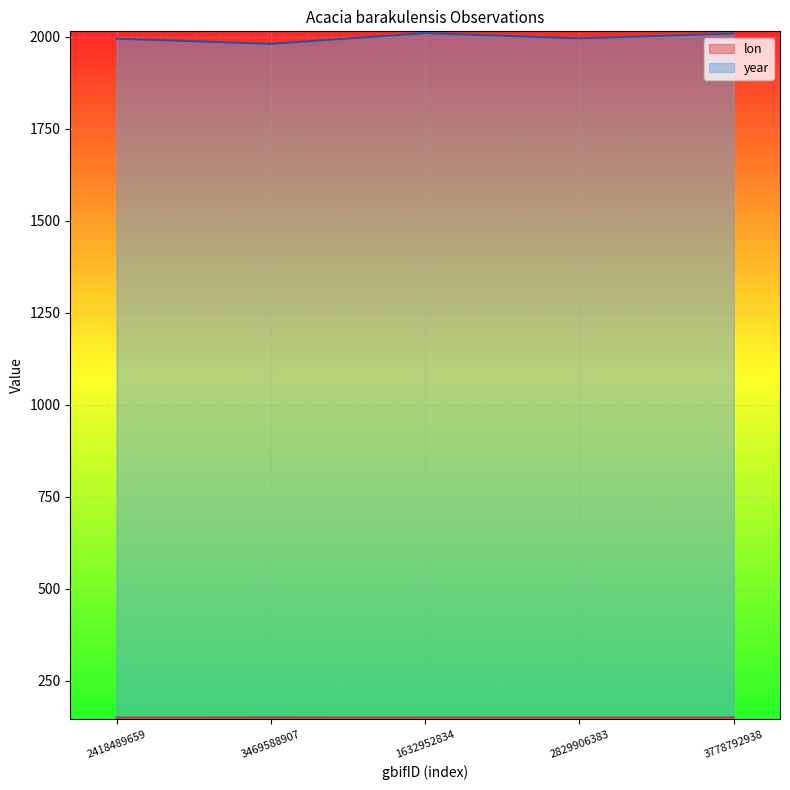

How many lines are shown in the chart?

2